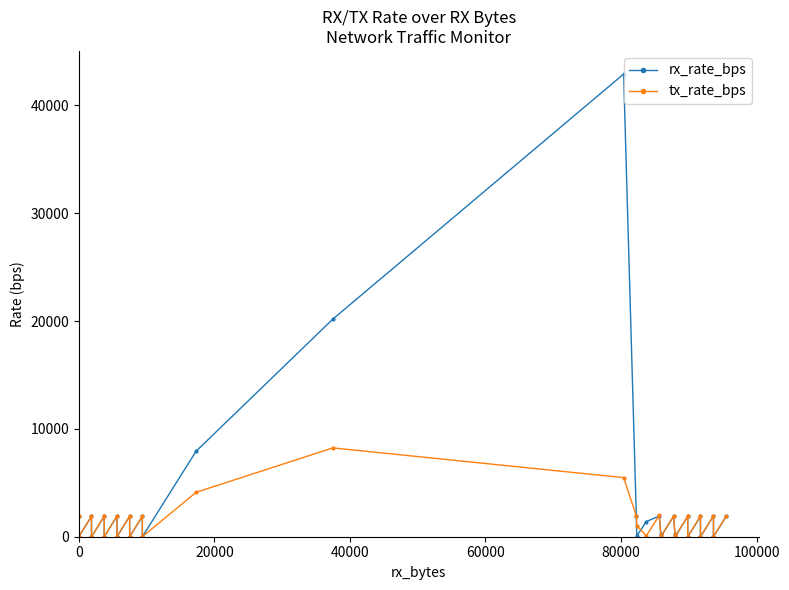

True or false: tx_rate_bps and rx_rate_bps intersect in this chart.

True